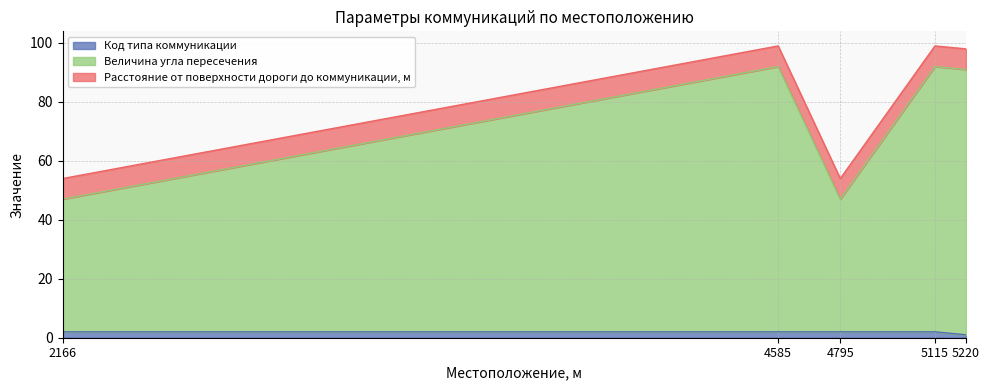

True or false: Код типа коммуникации and Величина угла пересечения intersect in this chart.

False